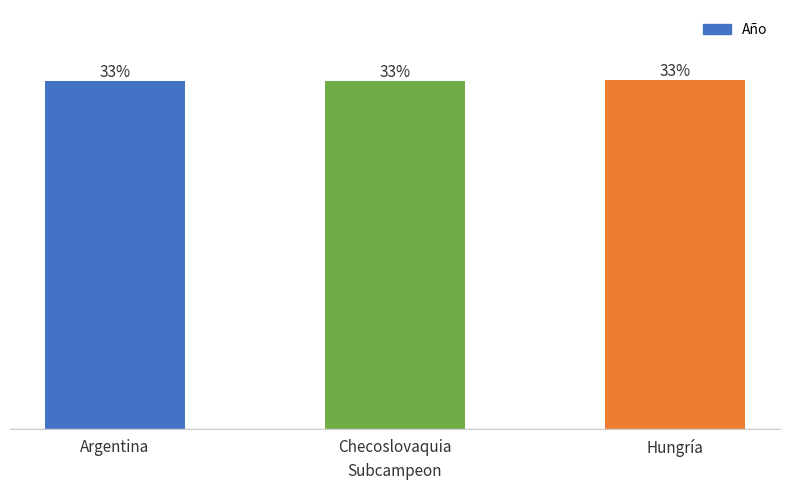

What is the change in value from Checoslovaquia to Hungría?

+4